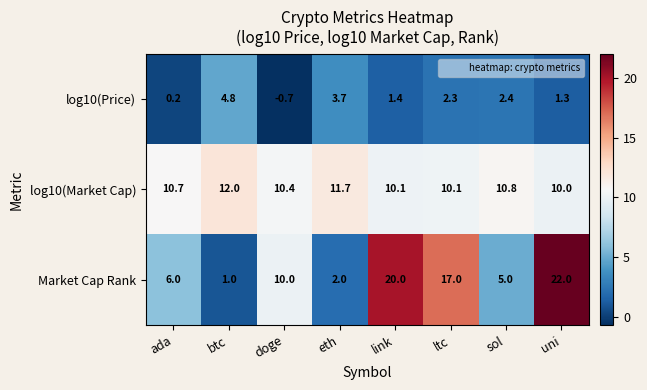

At which category does the chart reach its minimum across all series?

doge